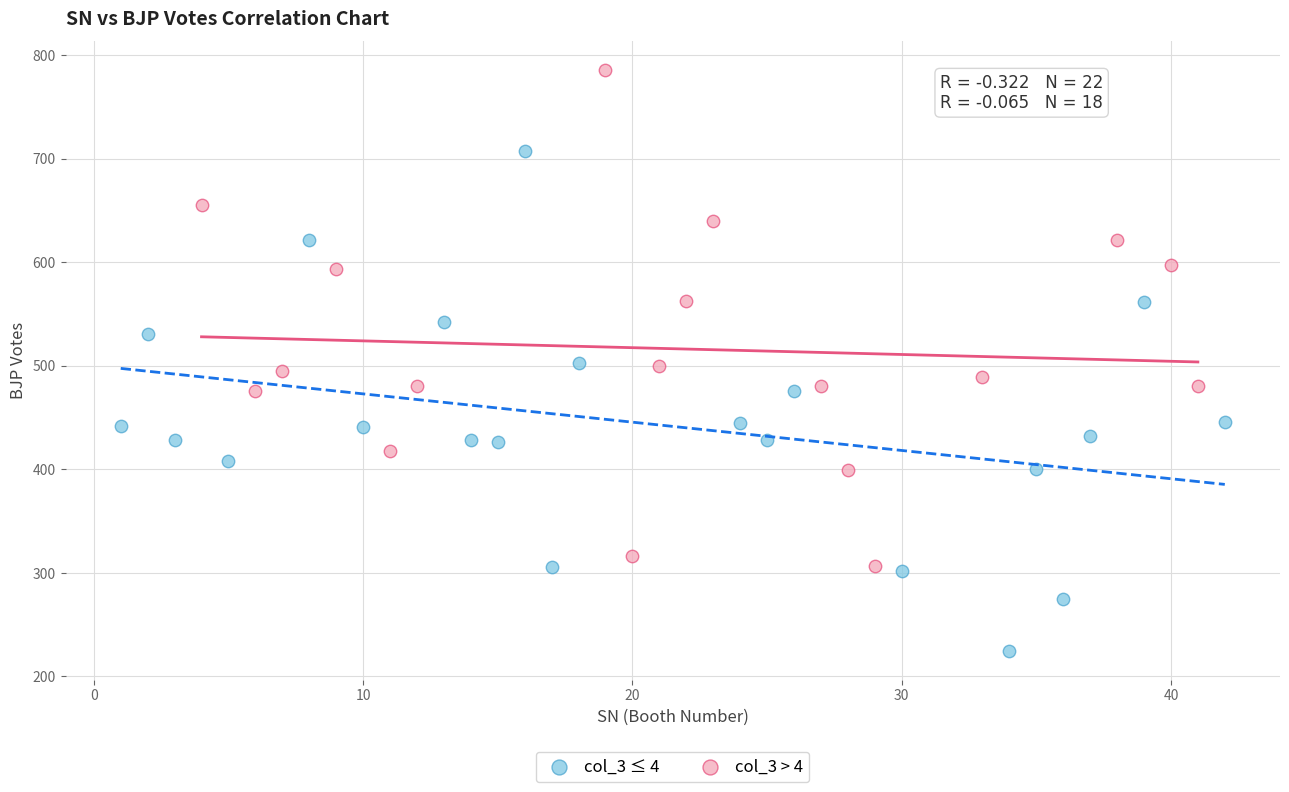

Which series reaches the maximum Y coordinate?

col_3 > 4